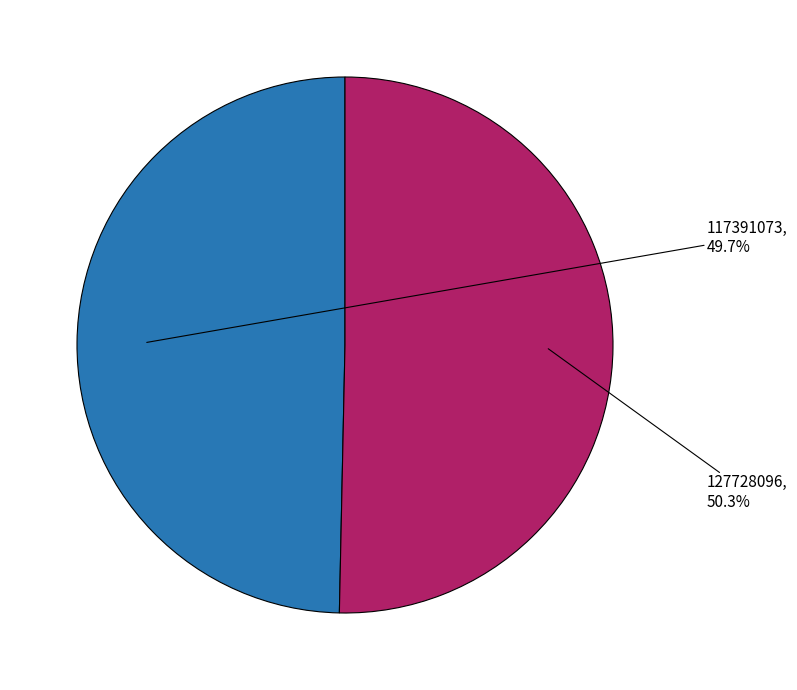

Does any single category account for the majority?

Yes